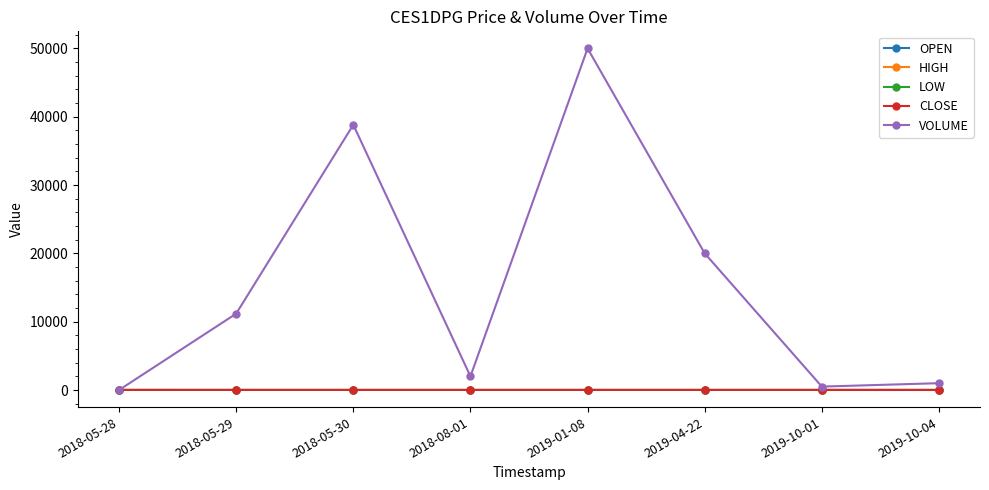

True or false: CLOSE and HIGH intersect in this chart.

False